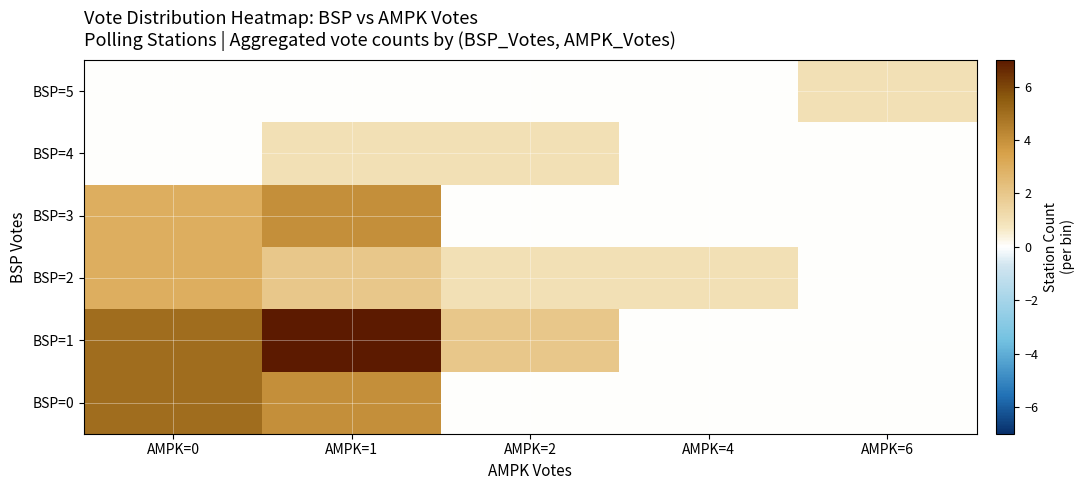

At which category is the sum across all series the highest?

AMPK=1